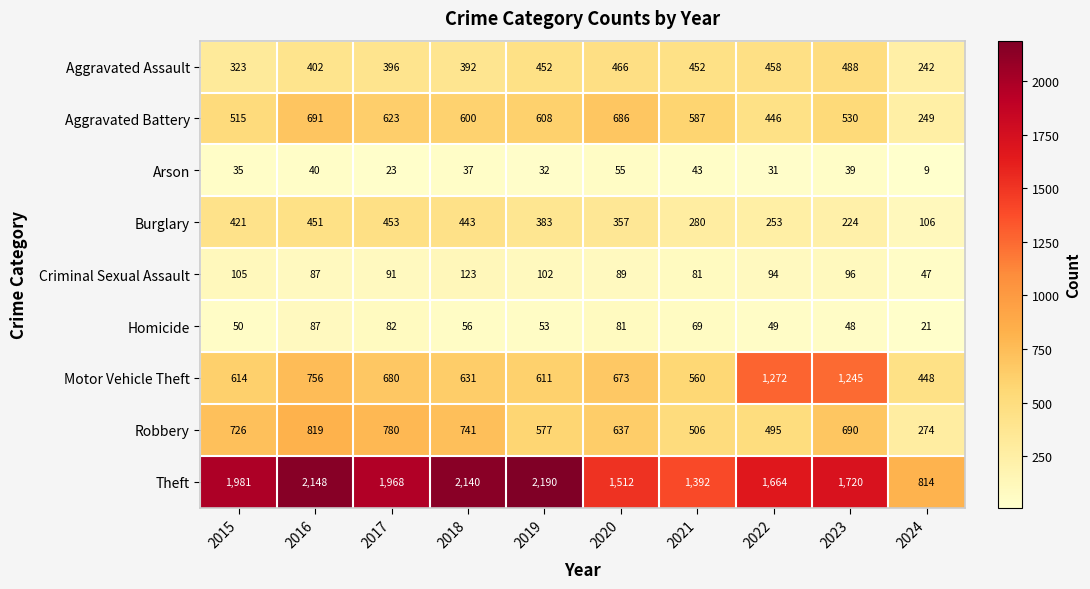

At which category is the sum across all series the highest?

2016